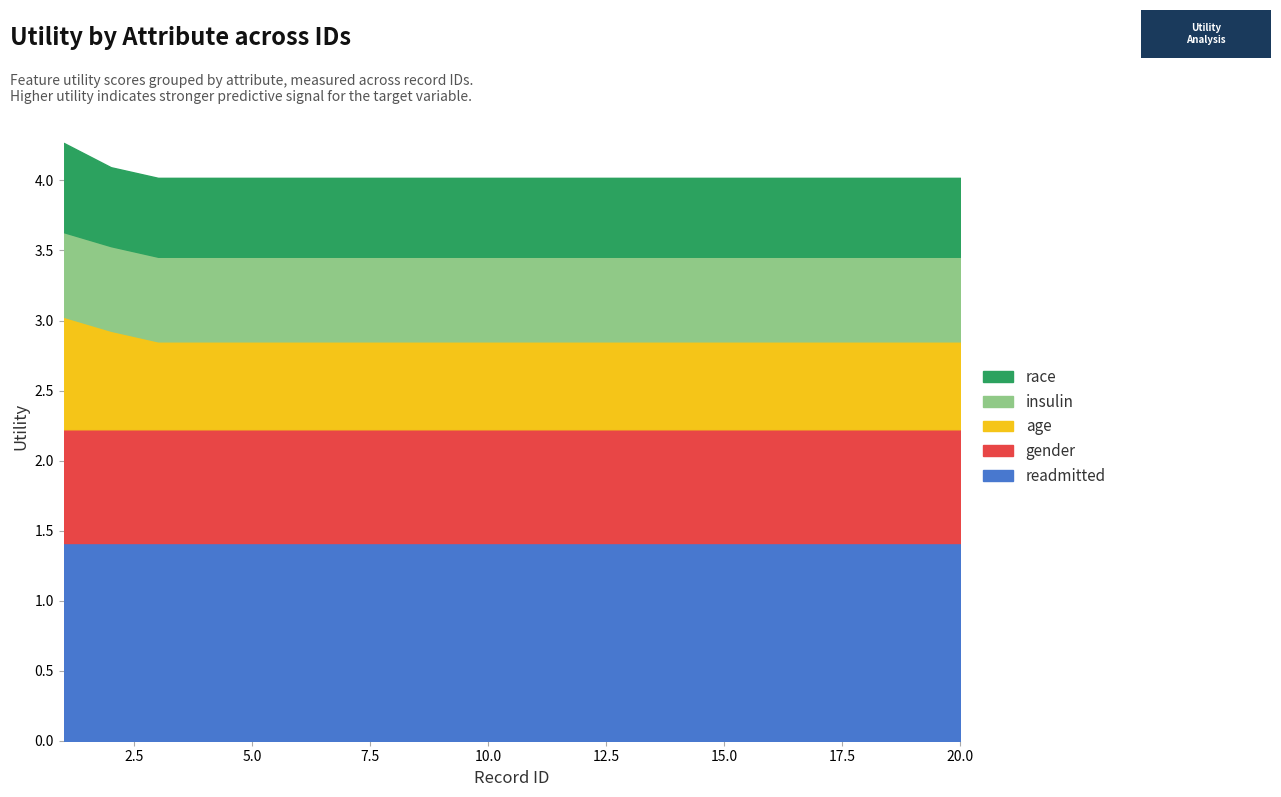

Which series changed the most between 6 and 8?

readmitted